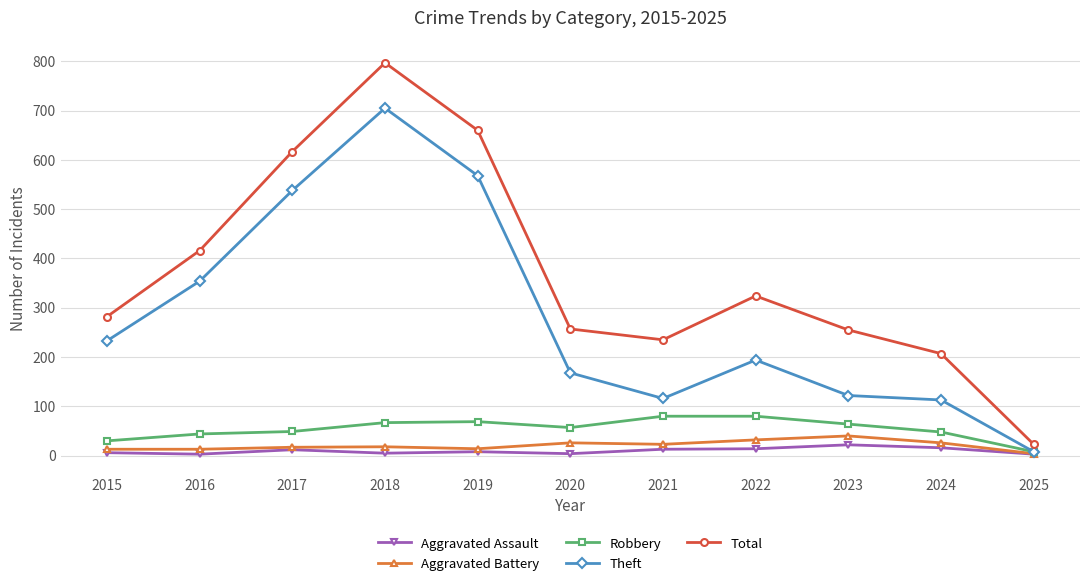

What is the greatest value displayed?

797